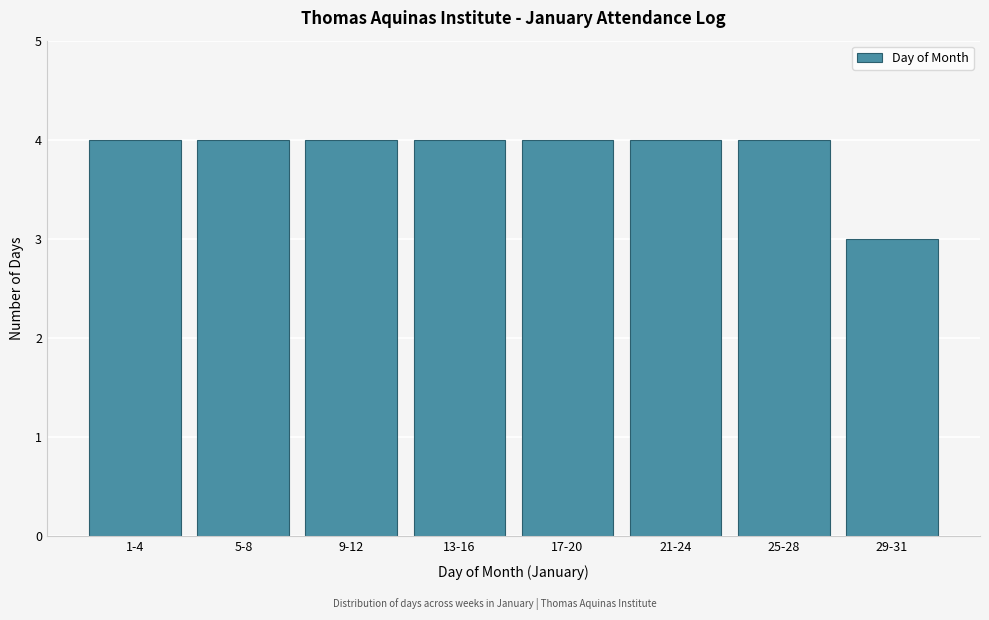

Reading left to right, extract all data points from this chart.

1-4=4	5-8=4	9-12=4	13-16=4	17-20=4	21-24=4	25-28=4	29-31=3